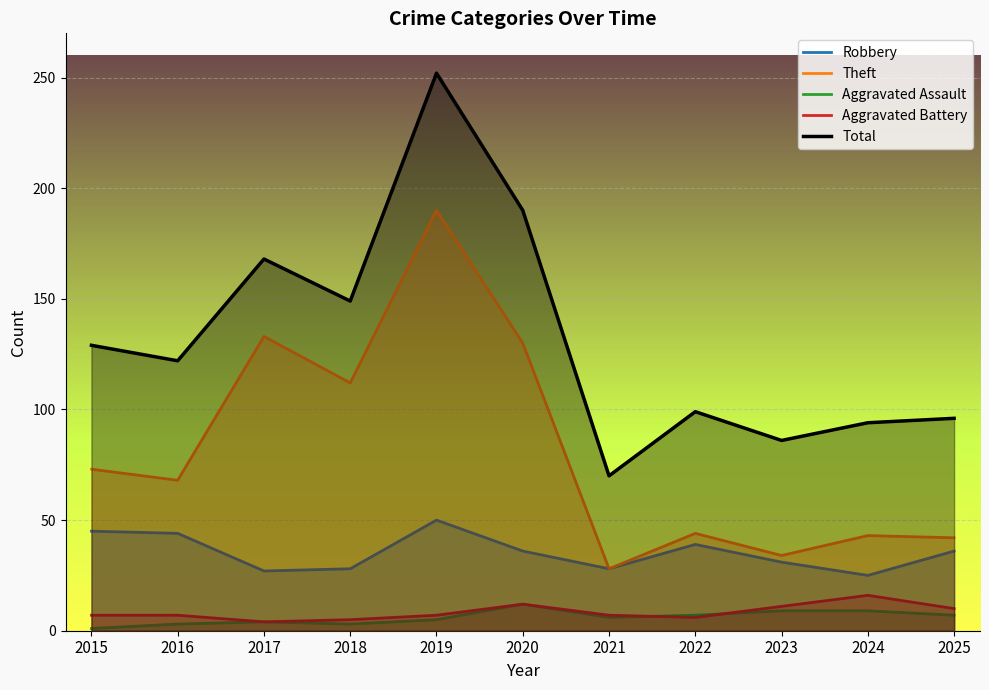

What is the difference between the maximum and minimum values in the Theft series?

162